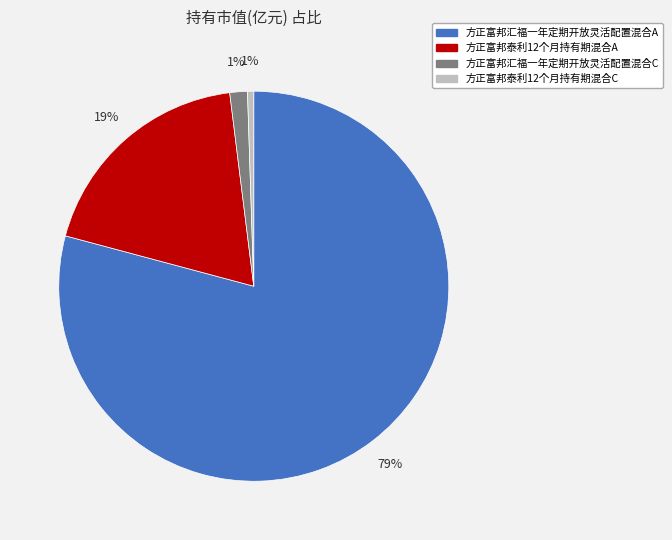

Which category has the biggest portion of the pie?

方正富邦汇福一年定期开放灵活配置混合A